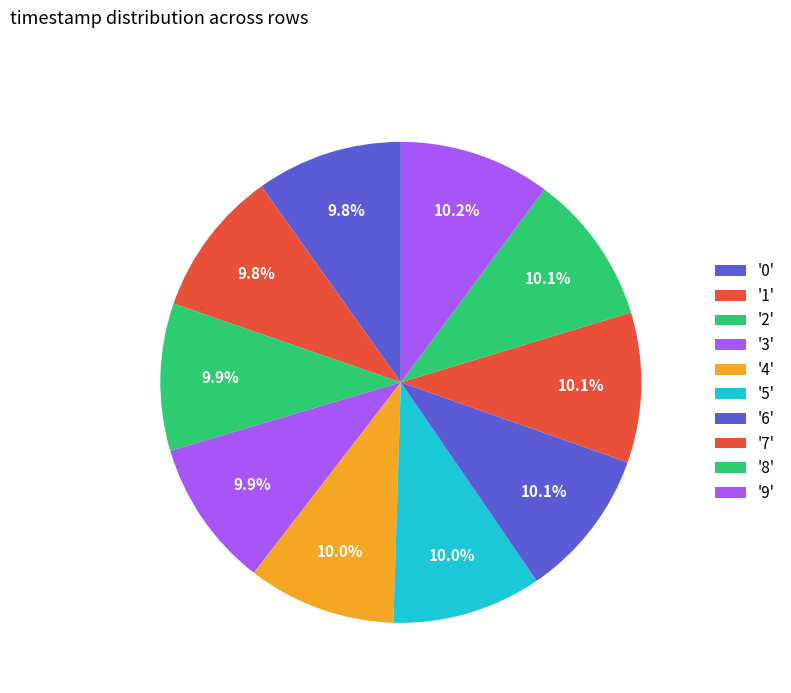

How many slices are in this pie chart?

10